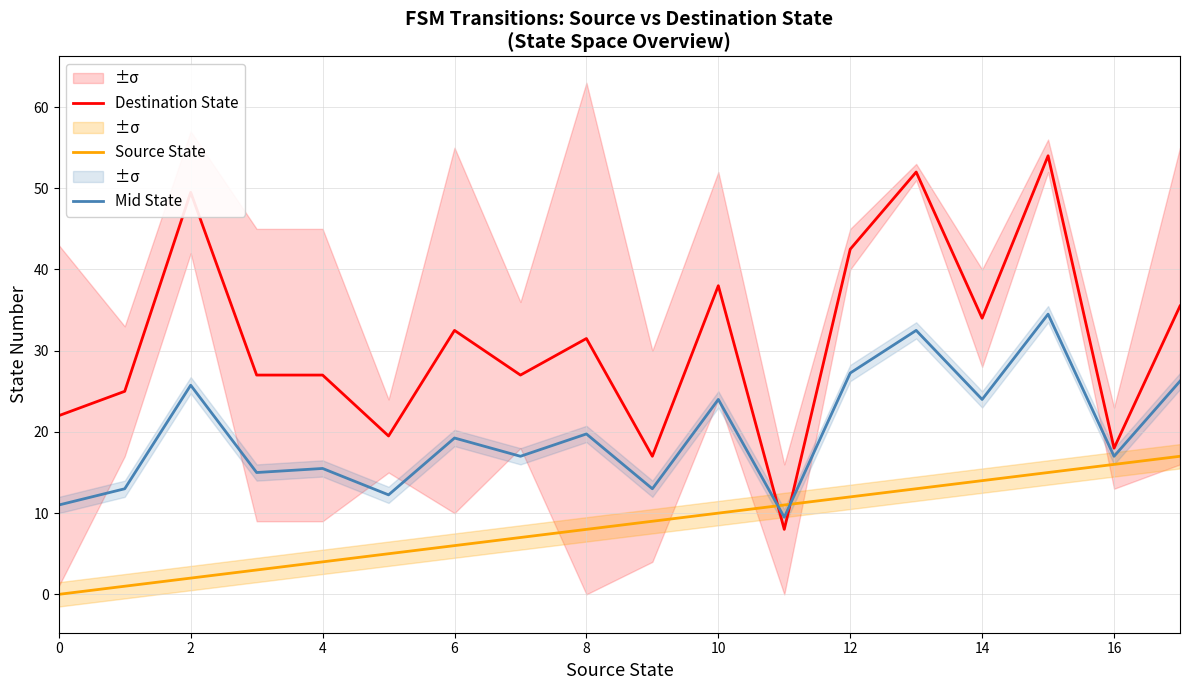

At which label does Destination State first exceed 31?

2